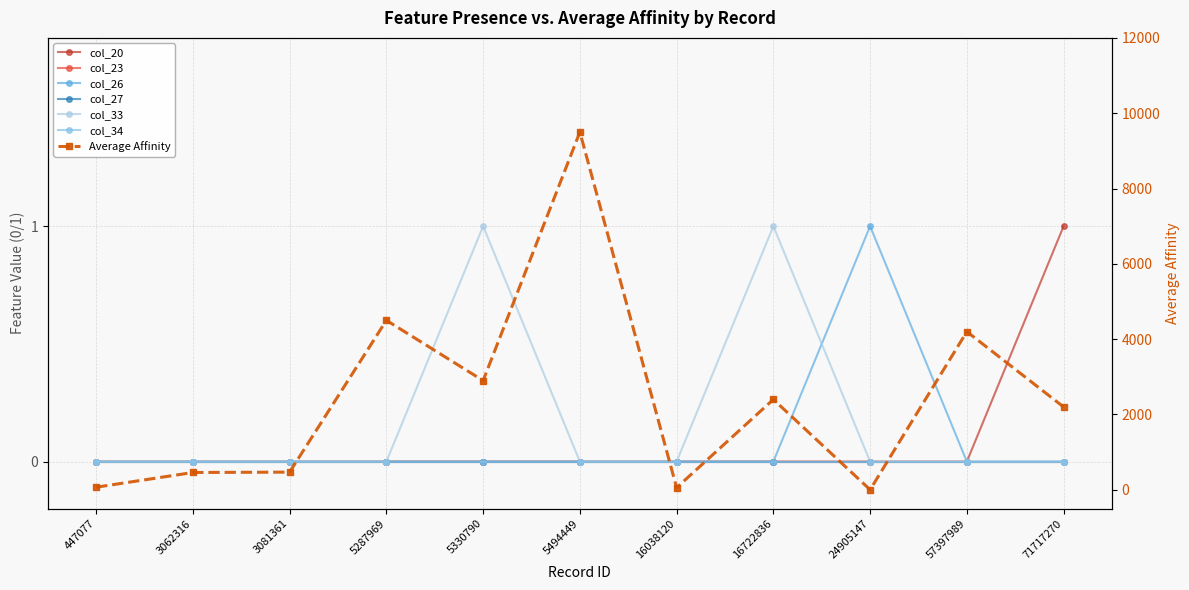

In col_33, how many points are higher than both neighbors (excluding endpoints)?

2